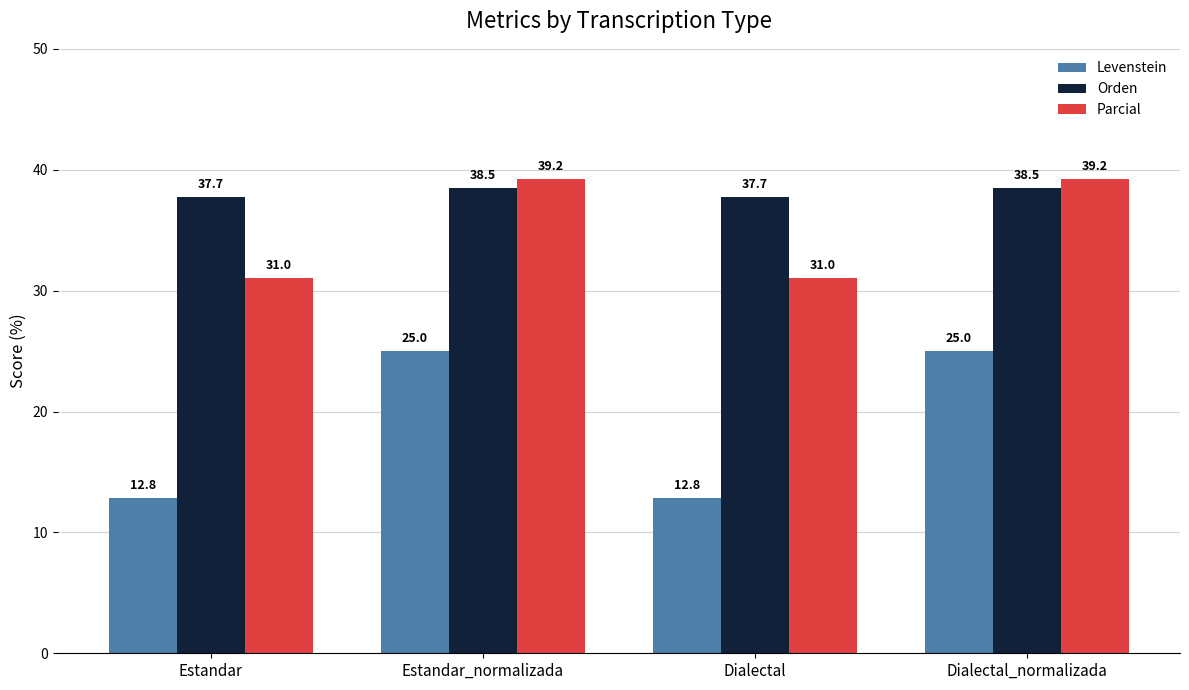

At how many categories does at least one series exceed 29?

4